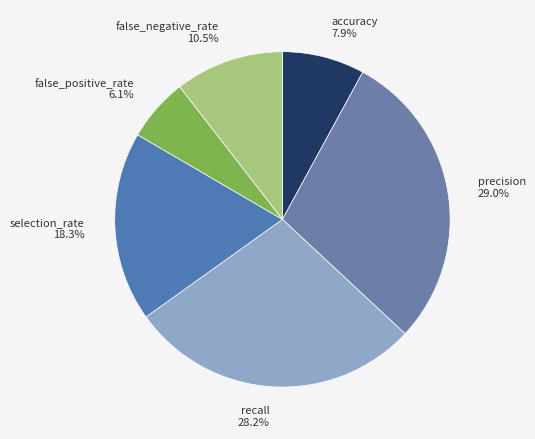

How many slices are in this pie chart?

6